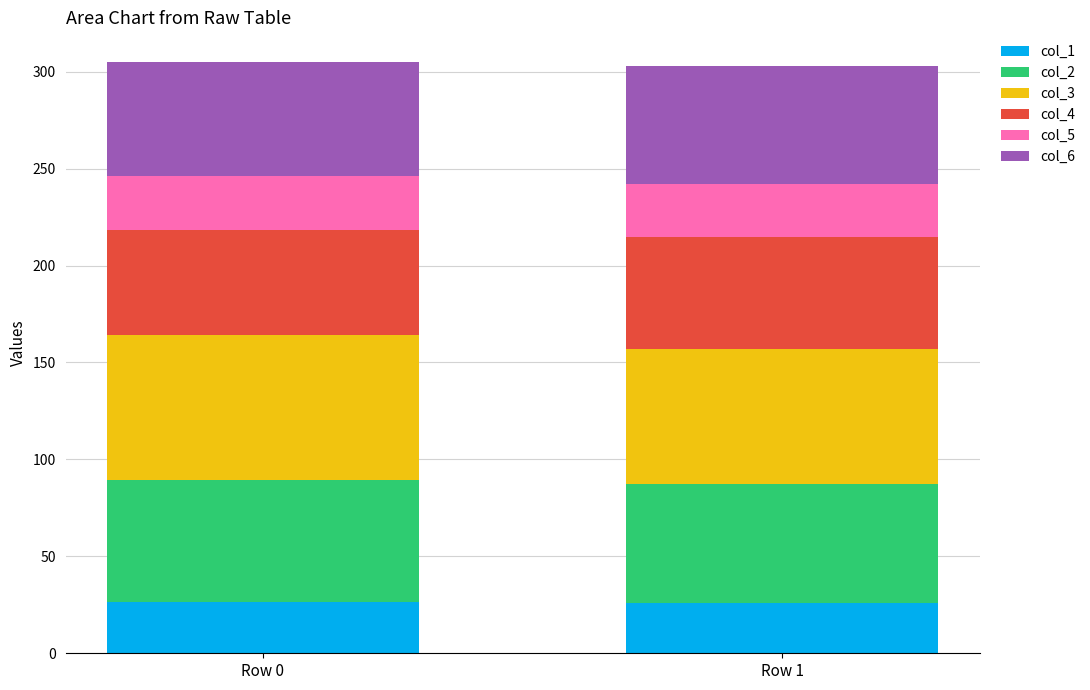

What is the sum of the col_1 values at Row 0 and Row 1?

52.5